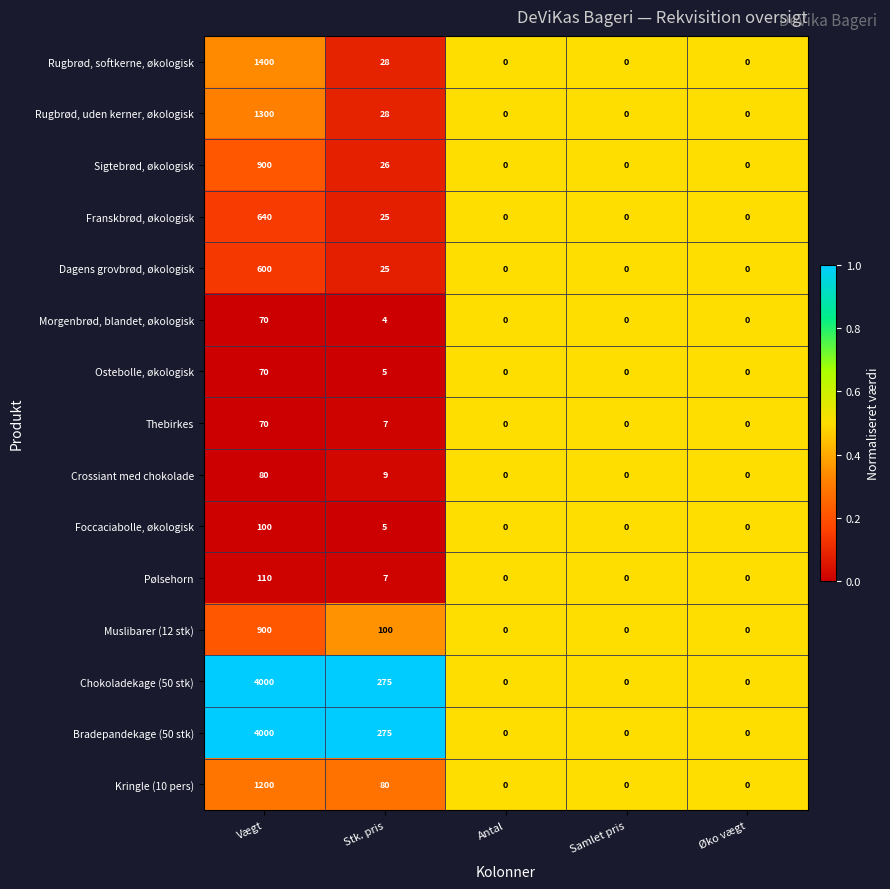

Is the value of Pølsehorn at Vægt greater than the value of Franskbrød, økologisk at Stk. pris?

Yes